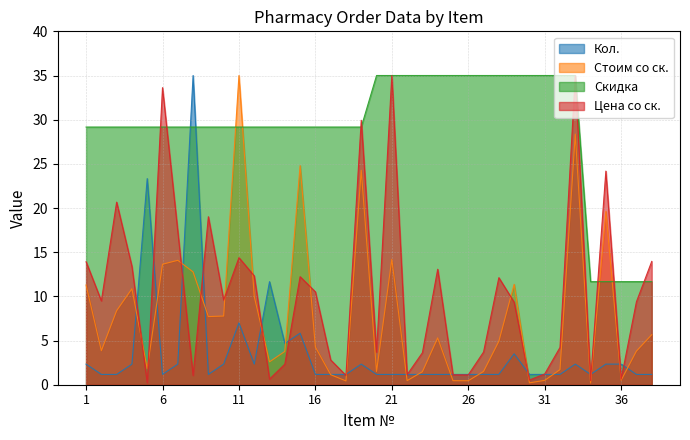

What is the difference between the maximum and second lowest values in the Цена со ск. series?

34.5